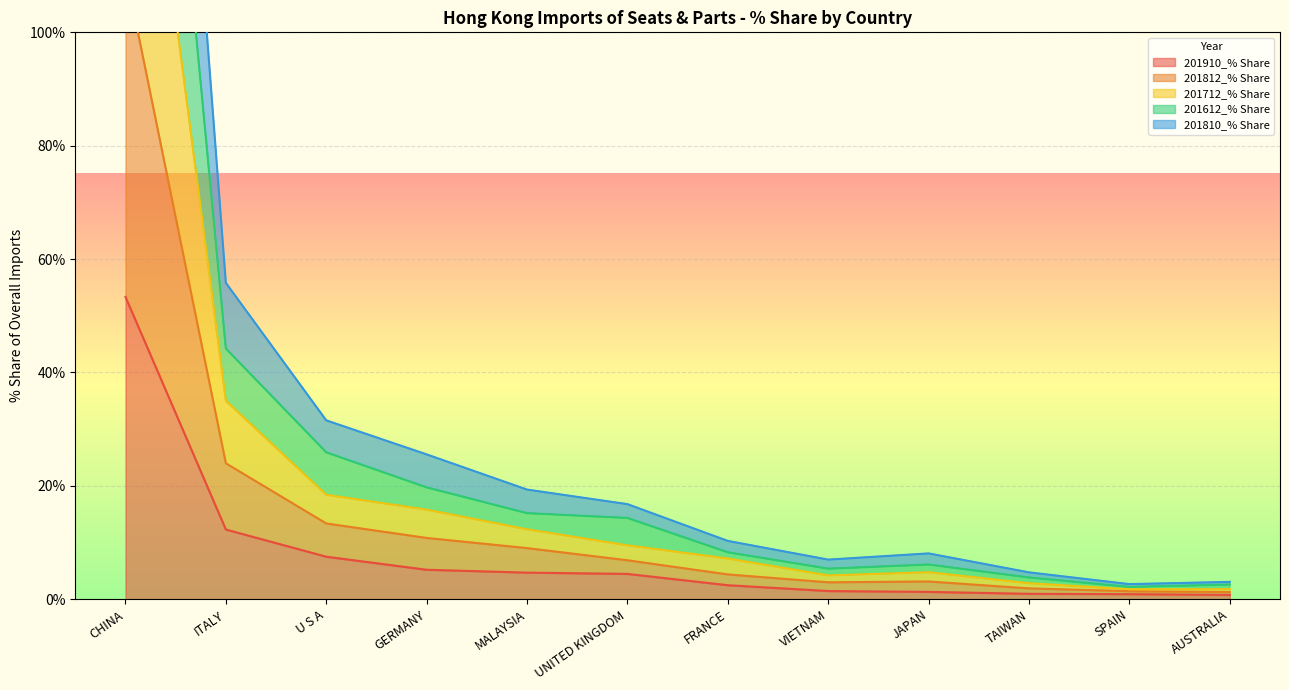

What are all the series names shown in the legend?

201910_% Share, 201812_% Share, 201712_% Share, 201612_% Share, 201810_% Share